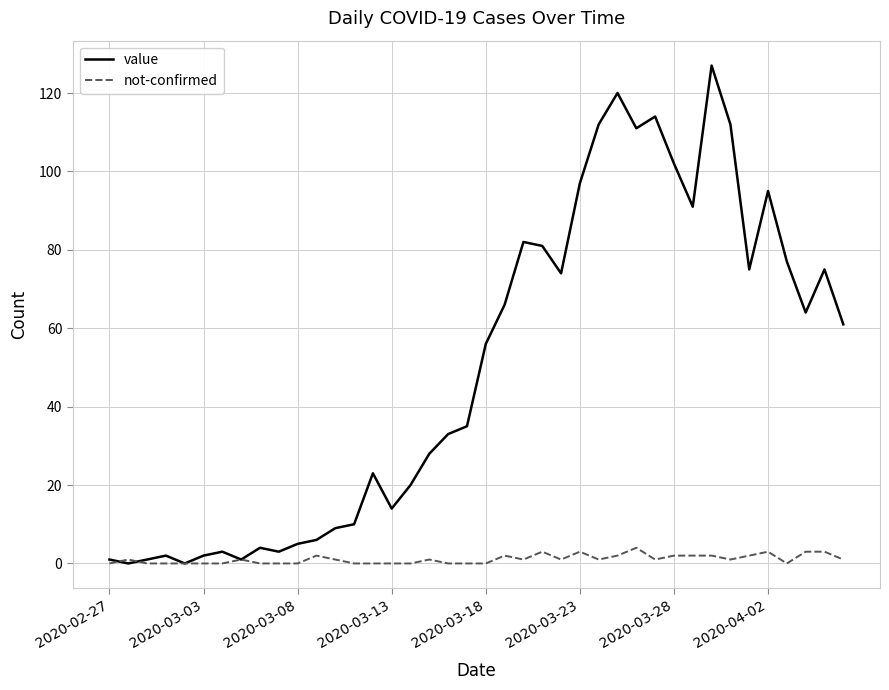

Count the number of data series in this chart.

2